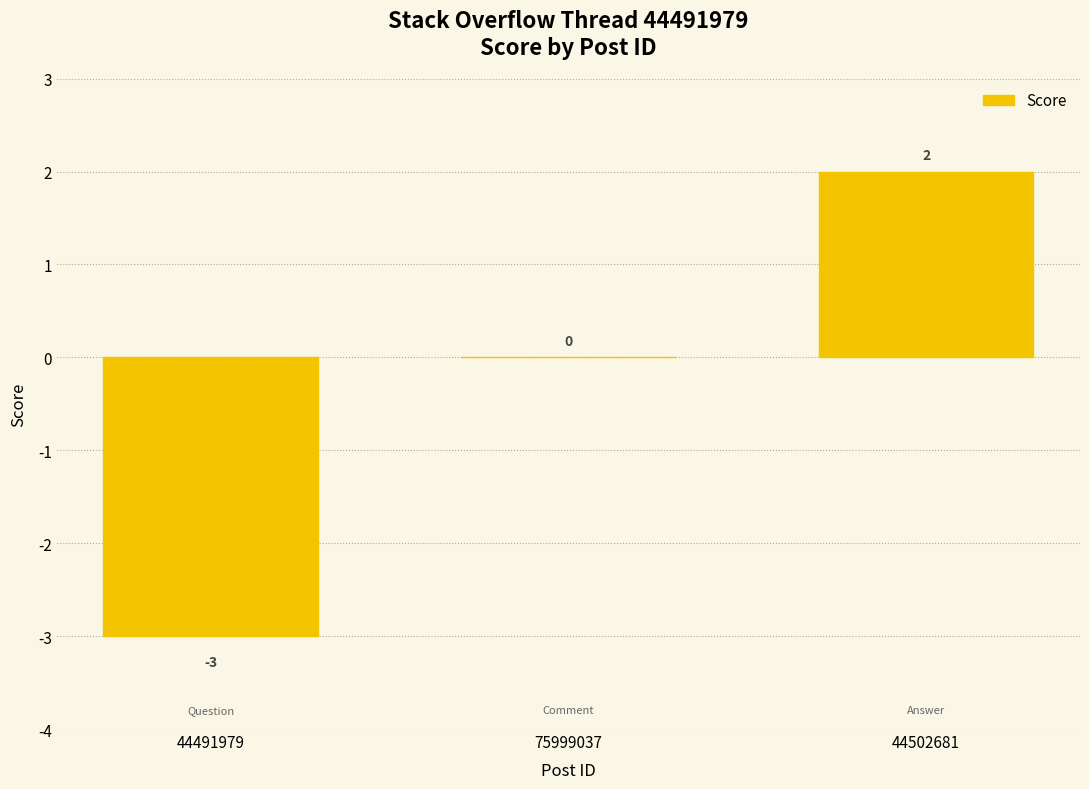

What is the greatest value displayed?

2